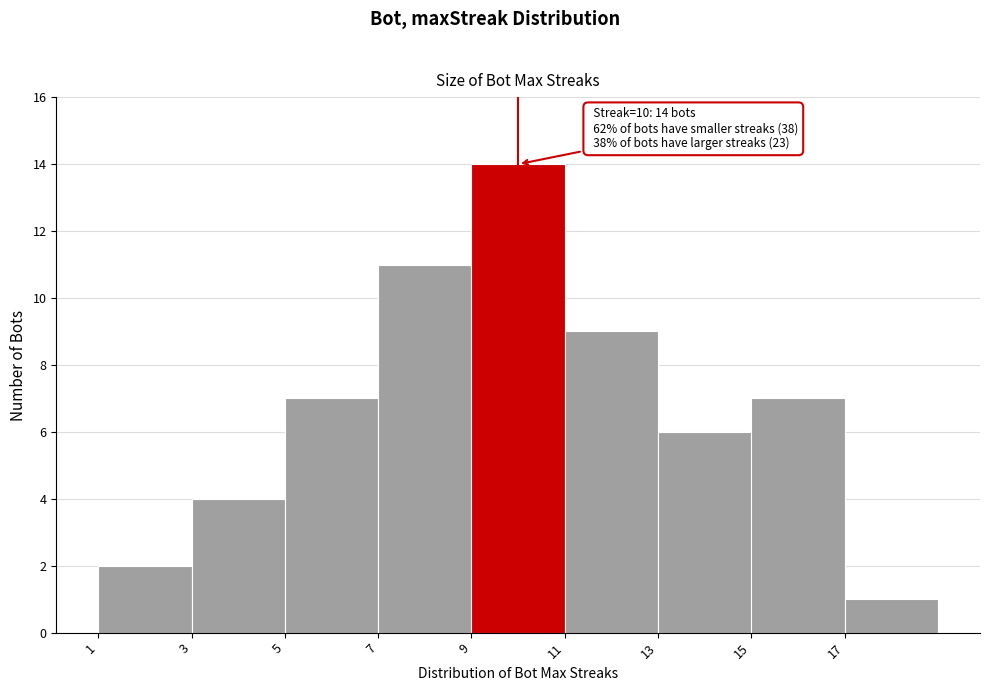

Over which range of the x-axis is the bar tallest?

9 to 11